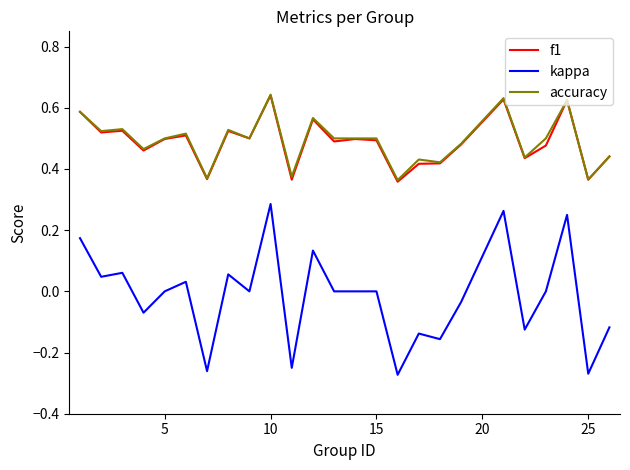

Is this an area chart (filled region under the line)?

No